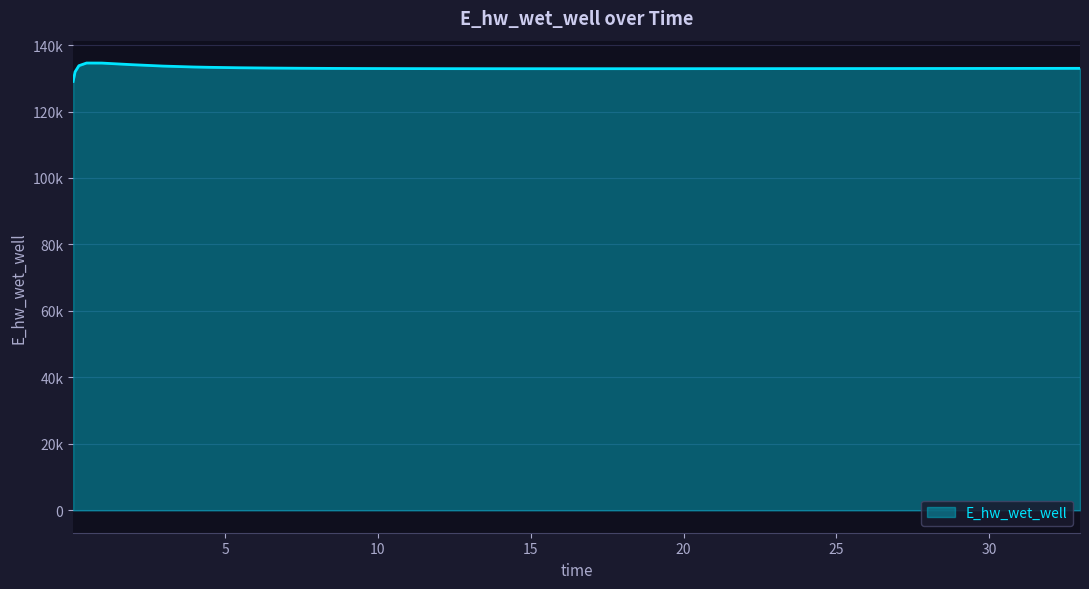

Is this an area chart (filled region under the line)?

Yes